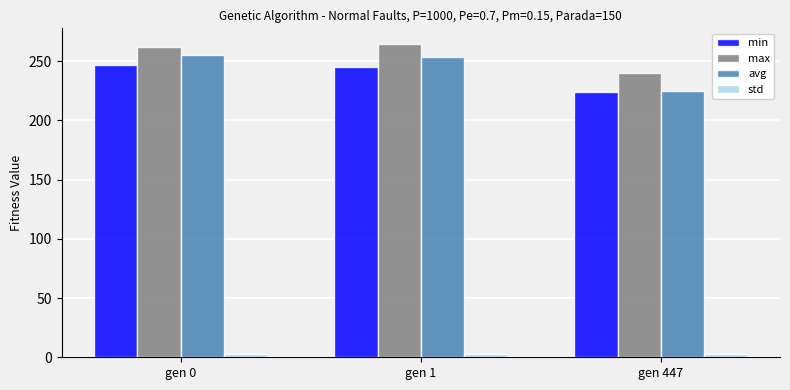

How many groups of bars are there?

3